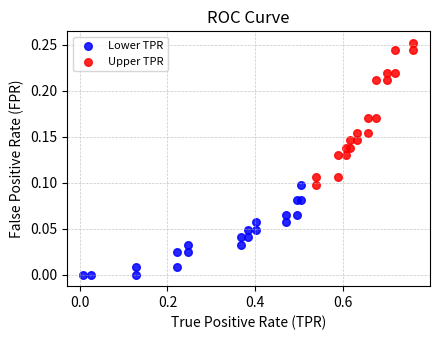

Which series has the largest Y range (max minus min)?

Upper TPR